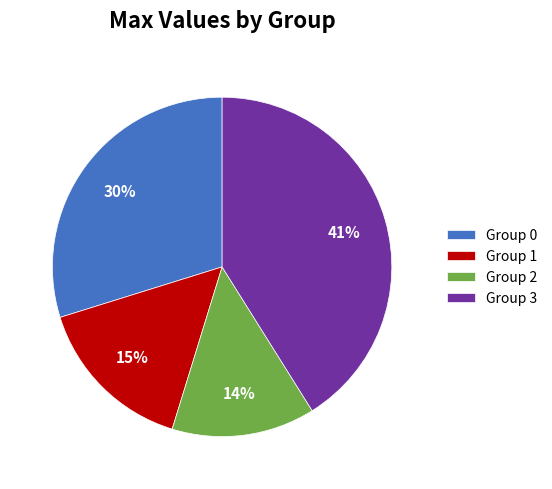

Do Group 1 and Group 2 together represent more than half of the pie?

No